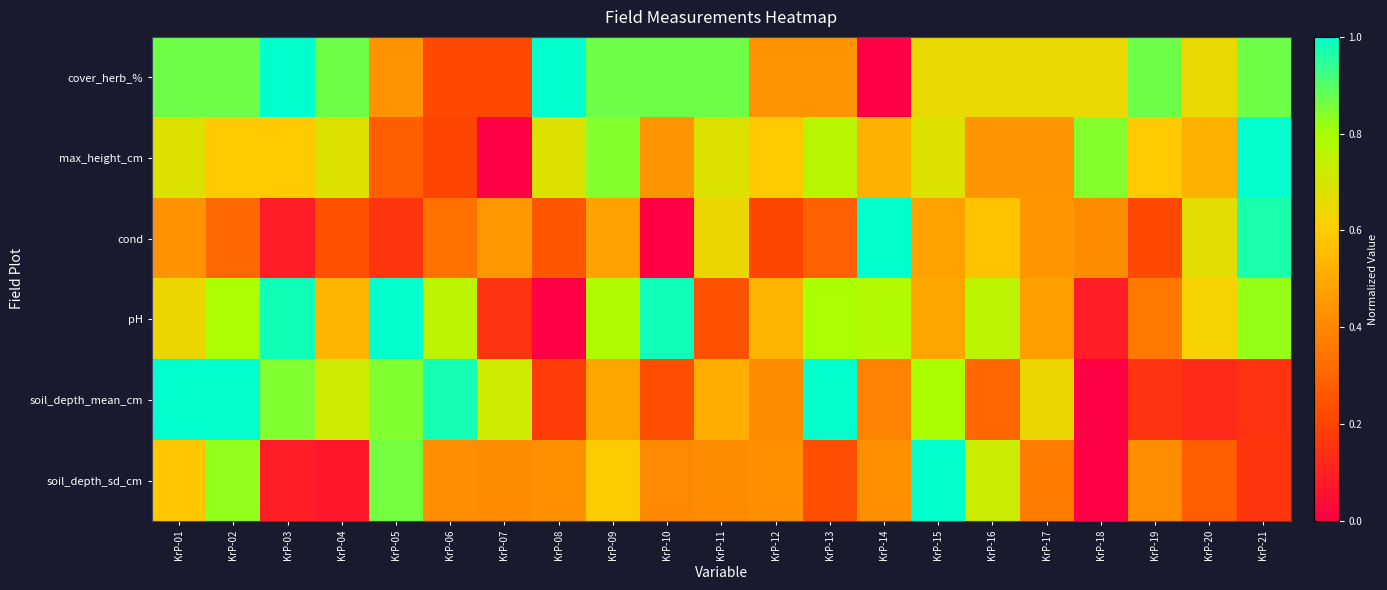

At which category is the sum across all series the highest?

KrP-02